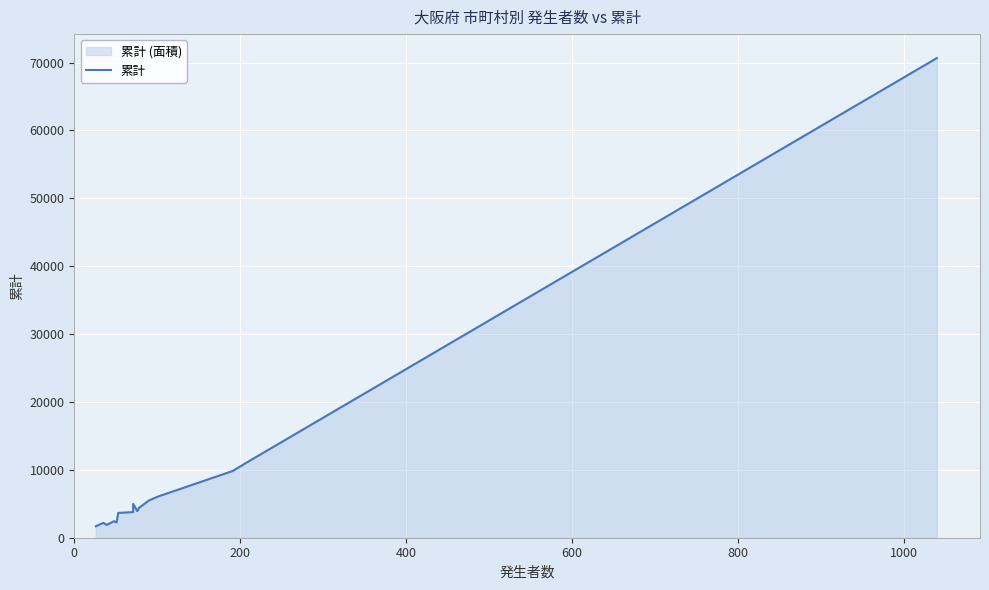

What is the average value?

8953